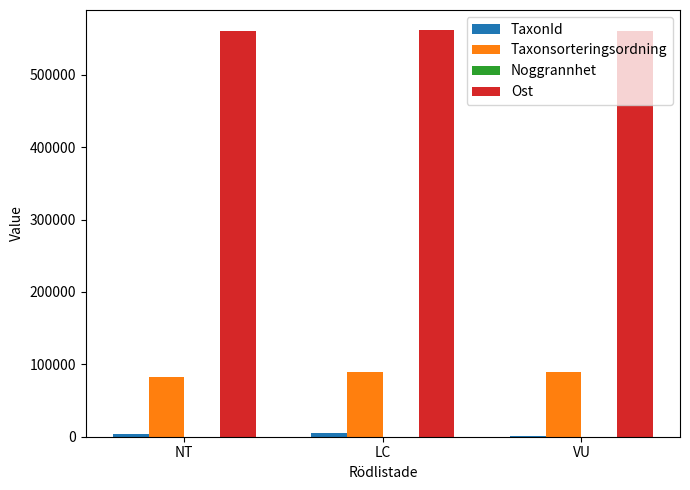

Where is Taxonsorteringsordning nearest to the value 86436?

LC